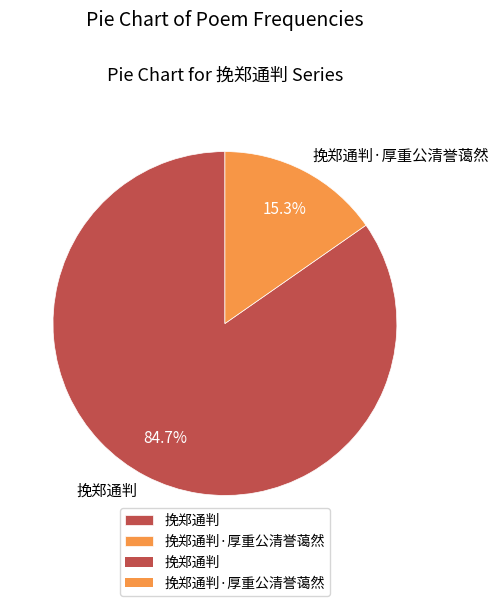

Combined, do 挽郑通判 and 挽郑通判·厚重公清誉蔼然 account for over 50%?

Yes